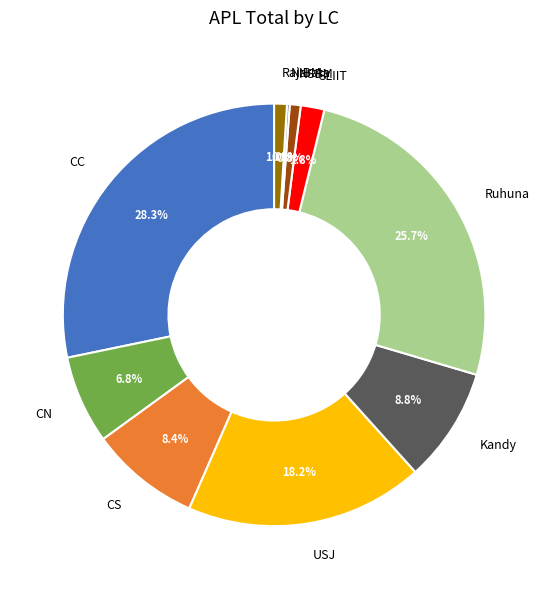

Is there any slice that represents more than half of the pie?

No